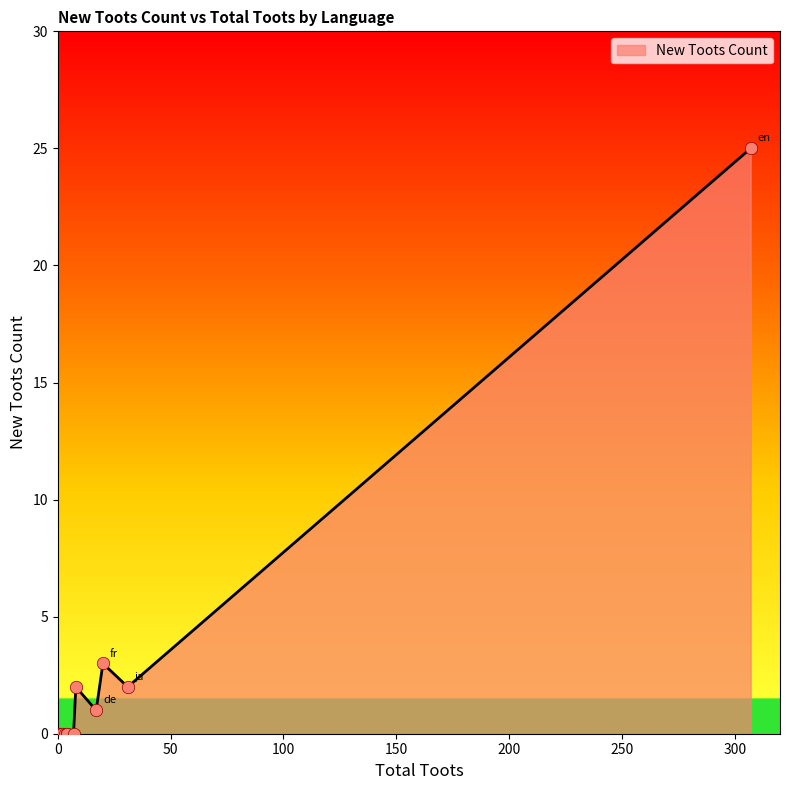

Between nl and de, which is larger?

nl